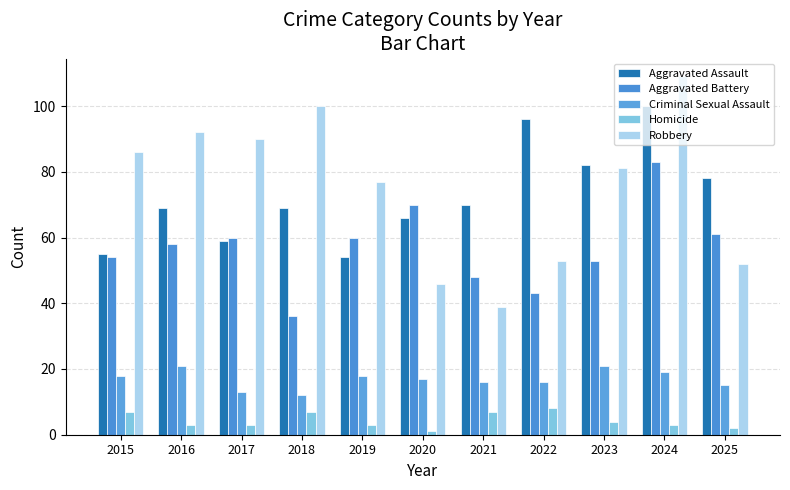

Is the value of Aggravated Assault at 2019 greater than the value of Homicide at 2015?

Yes